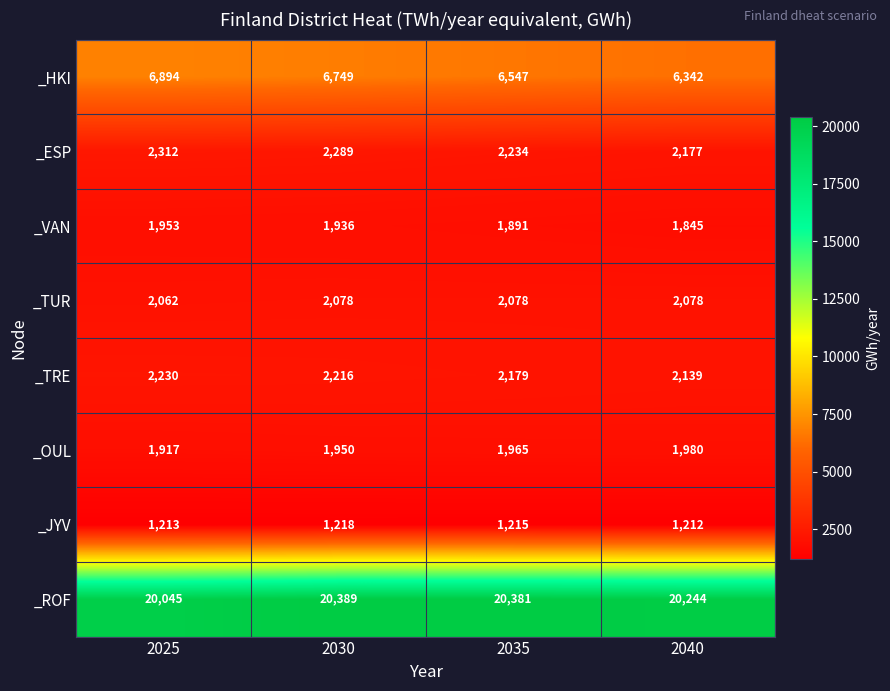

Rank the series at 2030 from lowest to highest value.

_JYV, _VAN, _OUL, _TUR, _TRE, _ESP, _HKI, _ROF